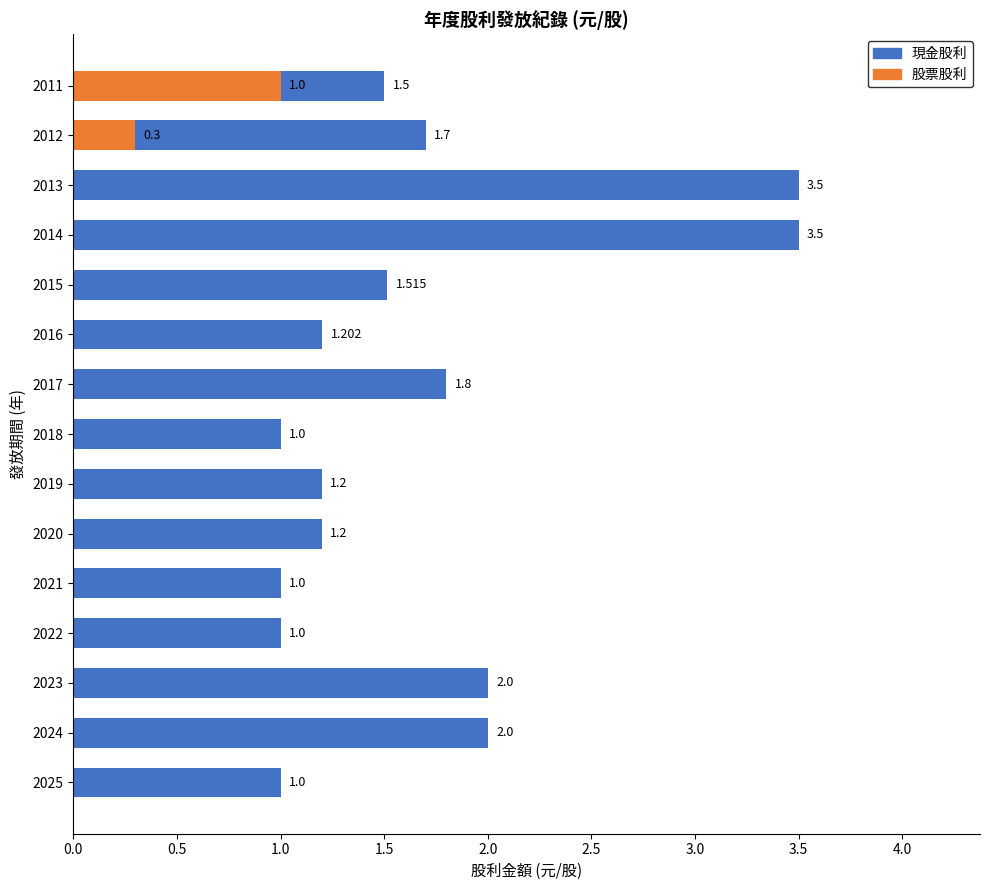

Reading left to right, what are all the values shown in this chart?

現金股利: 1.0	2.0	2.0	1.0	1.0	1.2	1.2	1.0	1.8	1.2	1.5	3.5	3.5	1.7	1.5
股票股利: 0.0	0.0	0.0	0.0	0.0	0.0	0.0	0.0	0.0	0.0	0.0	0.0	0.0	0.3	1.0